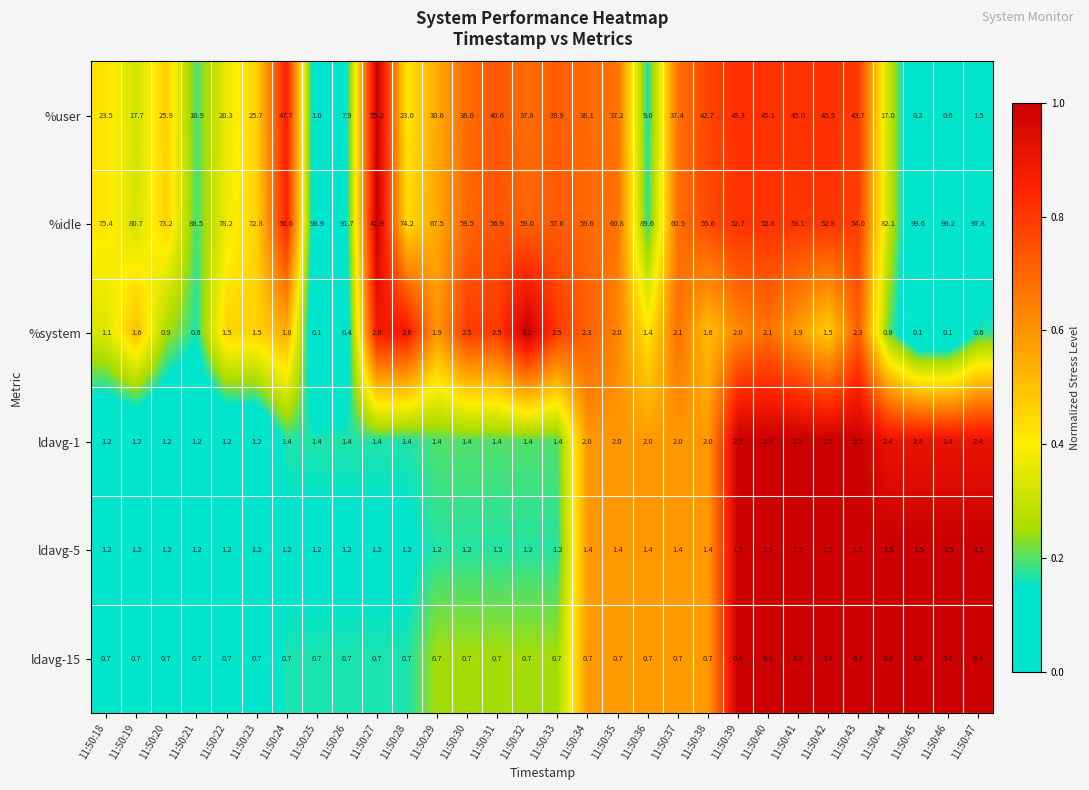

At how many categories does at least one series exceed 0?

30